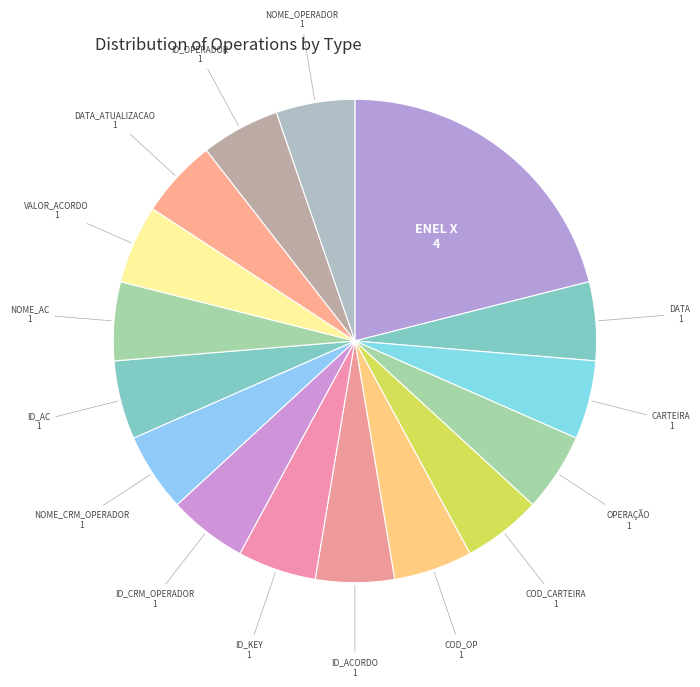

What is the ratio of the value at ID_CRM_OPERADOR to the value at COD_CARTEIRA?

1.0